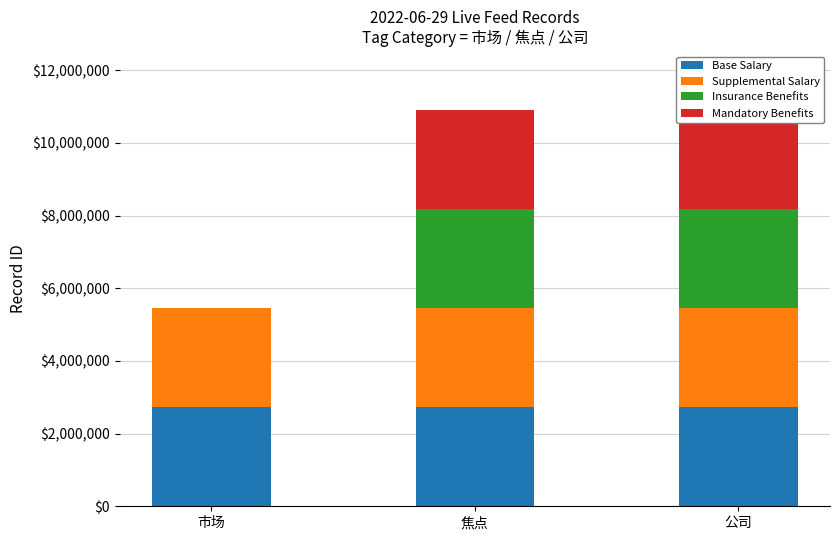

What is the label of the 2nd bar from the left?

焦点